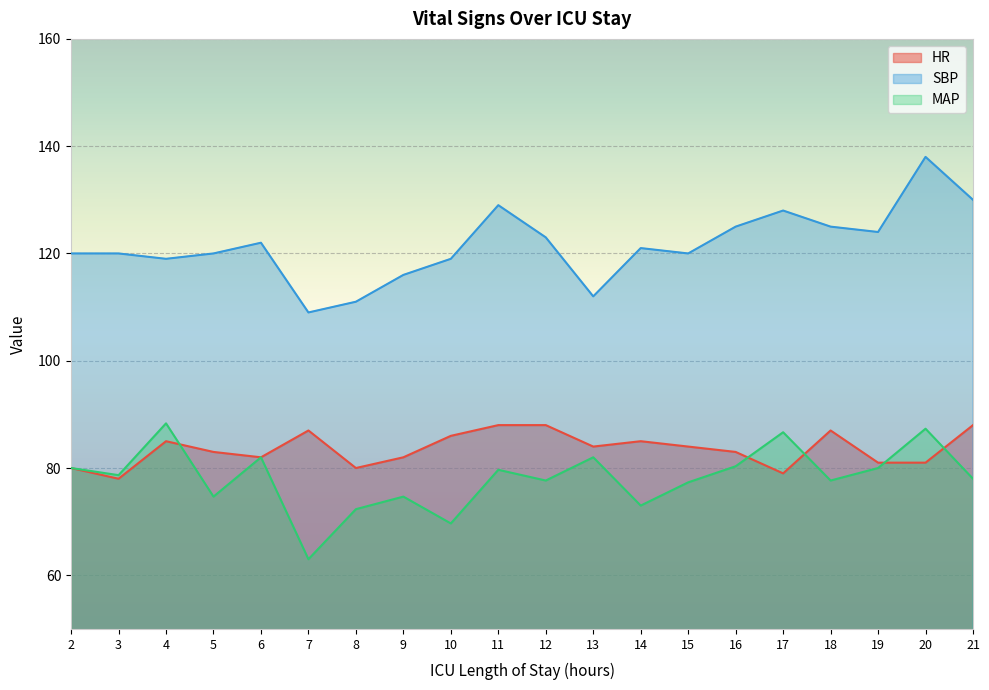

What is the approximate value of HR at 11?

88.0